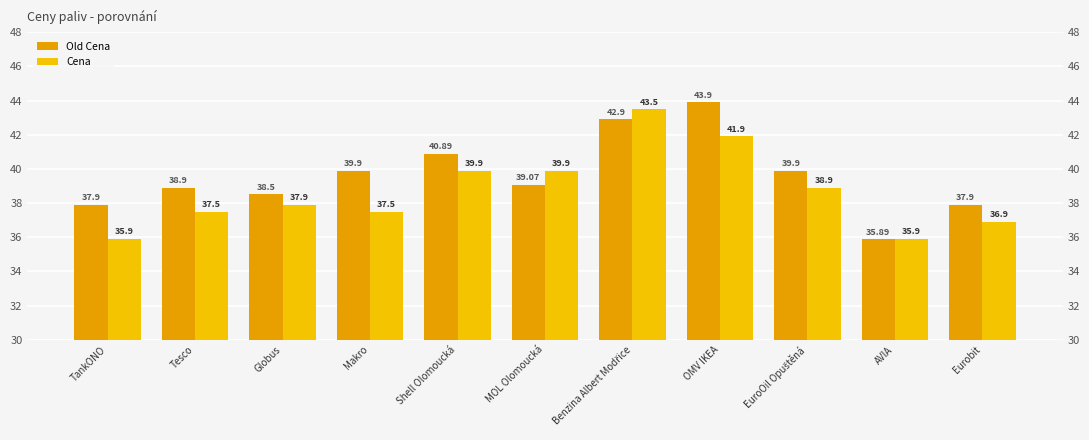

What is the greatest value displayed?

43.9